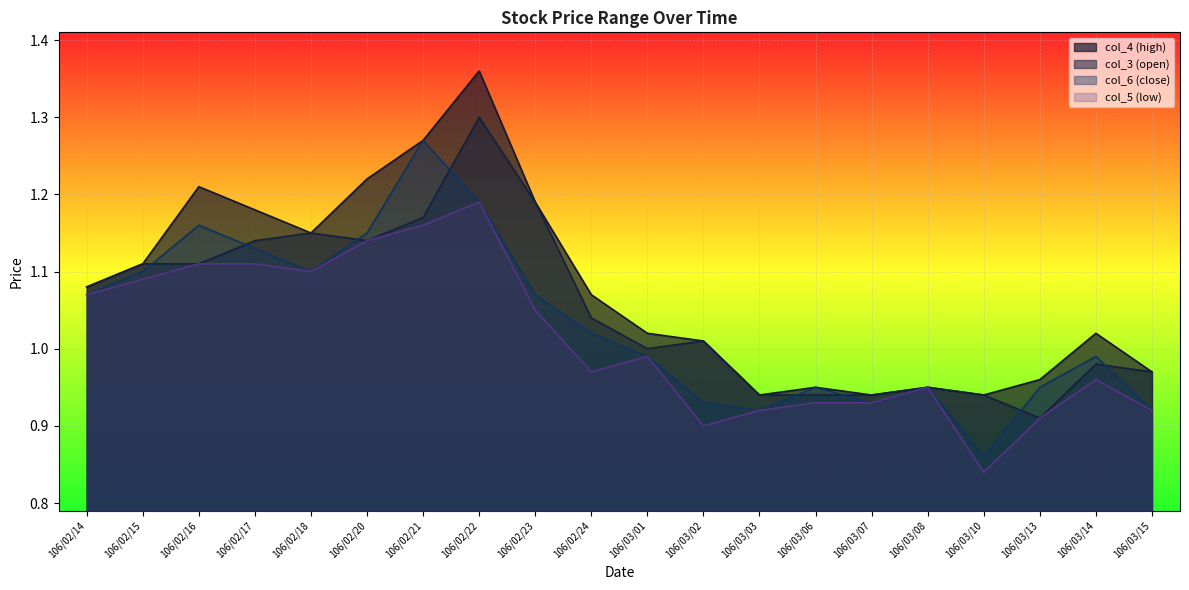

Rank the series at 106/02/23 from lowest to highest value.

col_5 (low), col_6 (close), col_3 (open), col_4 (high)